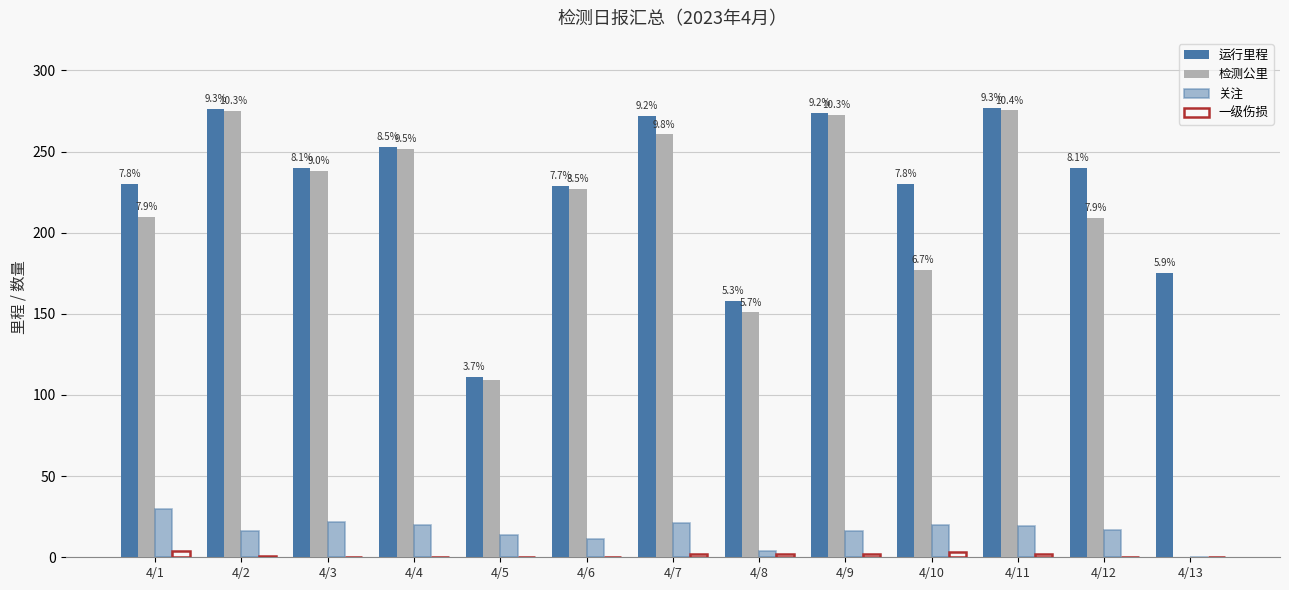

What is the difference between the maximum and minimum values in the 检测公里 series?

275.3